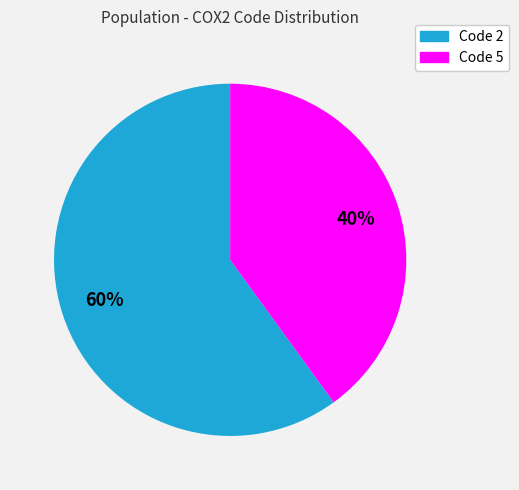

How many slices are in this pie chart?

2